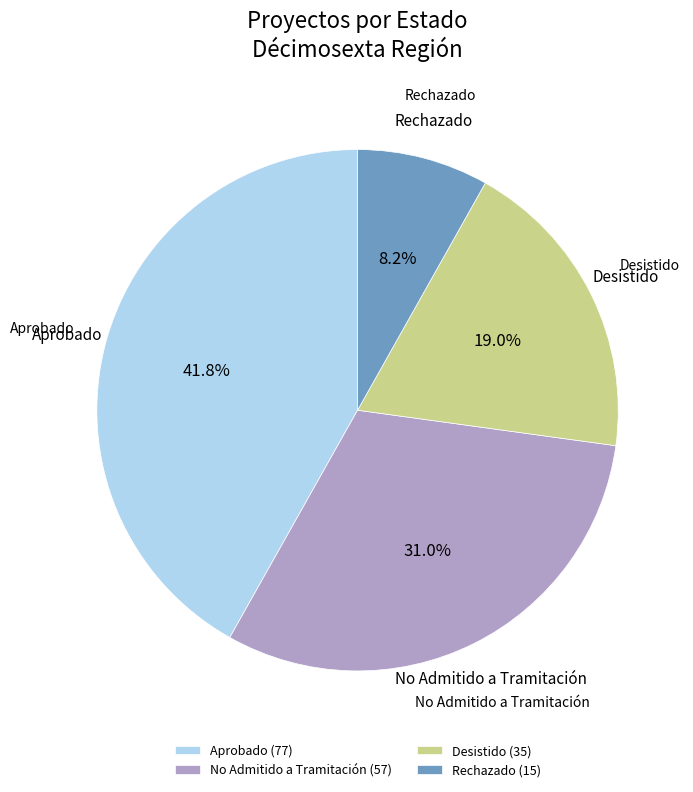

What is the largest slice in the pie chart?

Aprobado